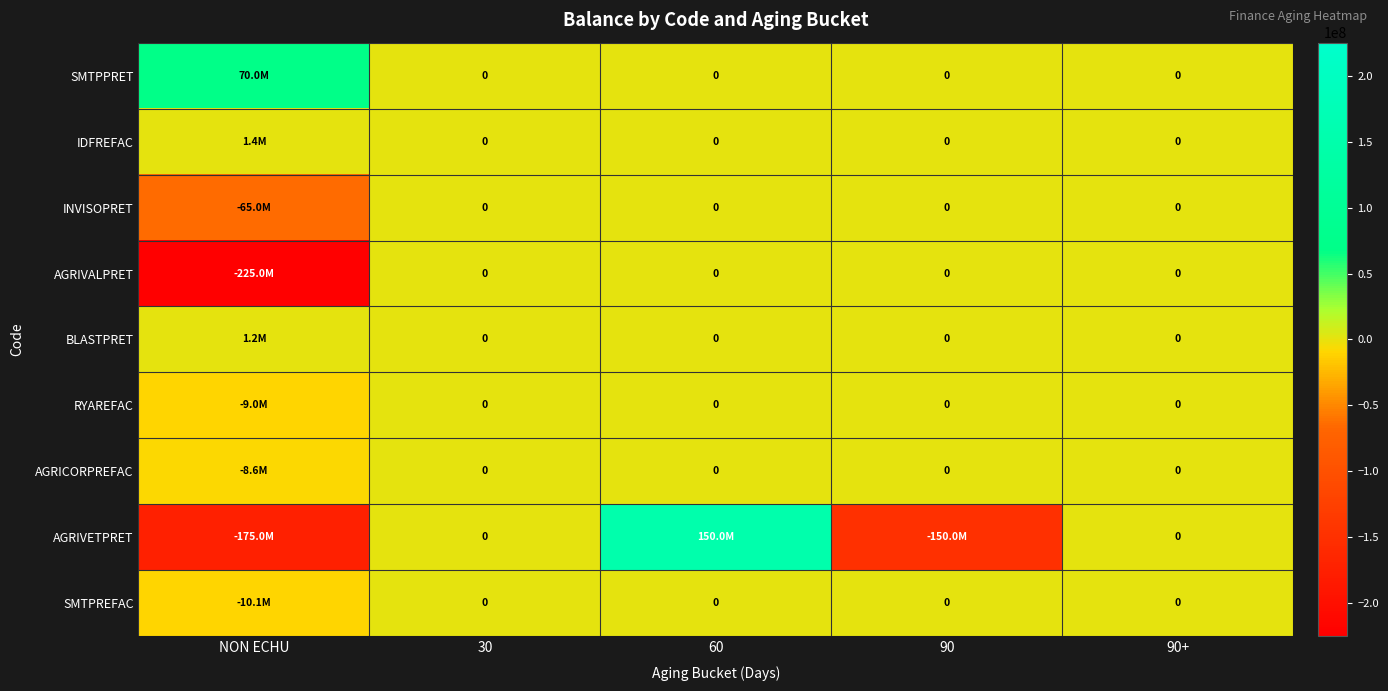

How many negative values does the AGRICORPREFAC series have?

1